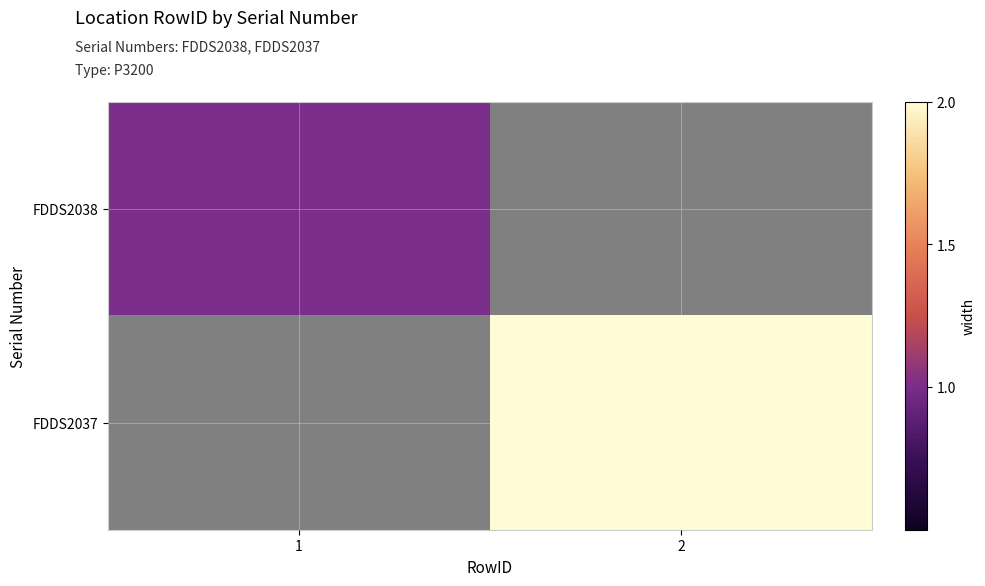

Reading left to right, extract all data points from this chart.

FDDS2038: 1=1	2=0
FDDS2037: 1=0	2=2